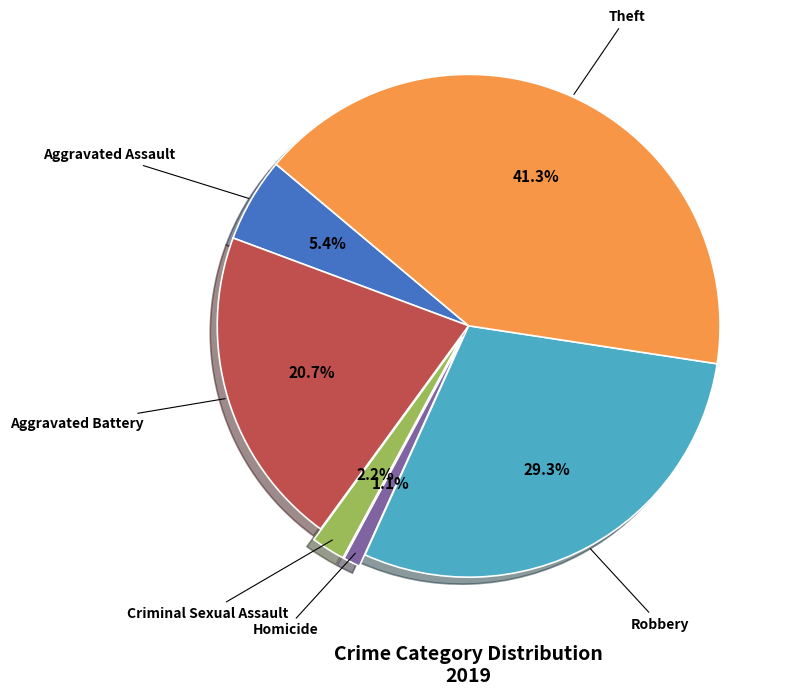

The Aggravated Battery slice represents 33% of the pie. True or false?

False